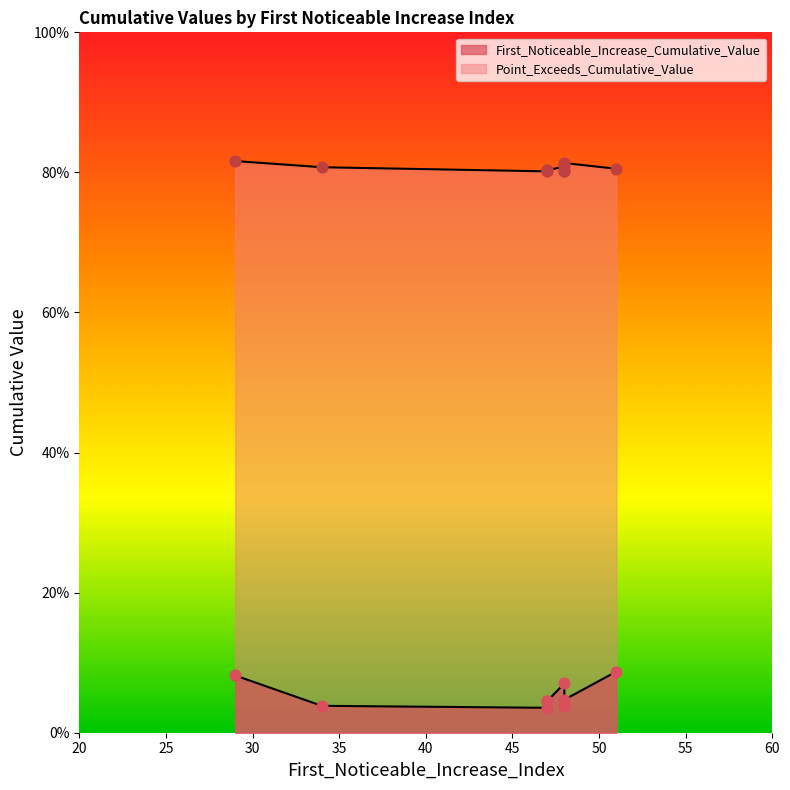

At how many categories does at least one series exceed 0?

10